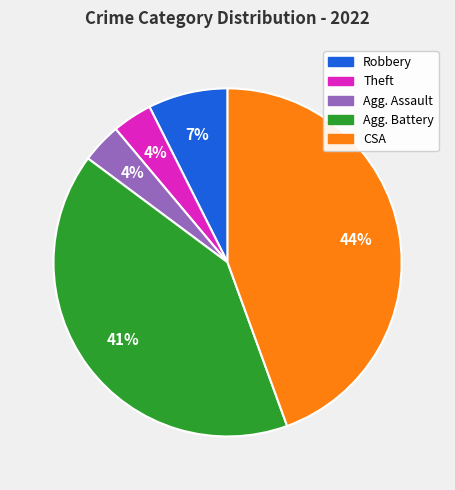

To the nearest percent, what is the average slice percentage?

20%